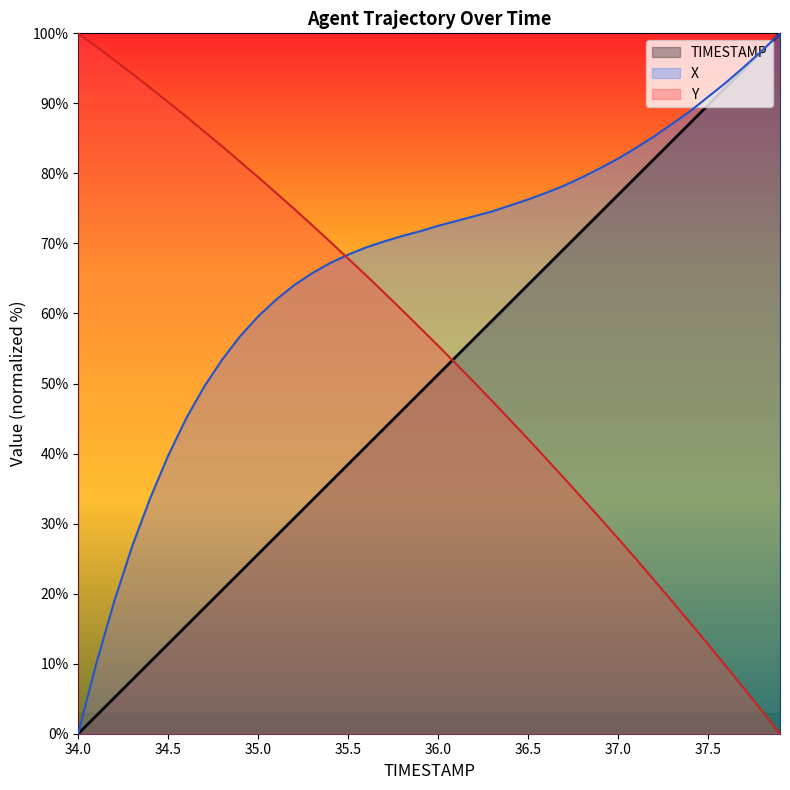

Between 35.5 and 37.6, which series saw the biggest shift?

Y